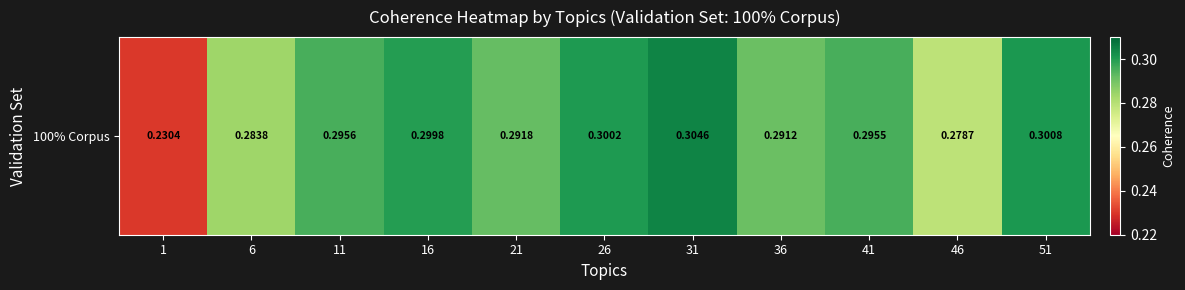

What is the difference between the second highest and minimum values?

0.1